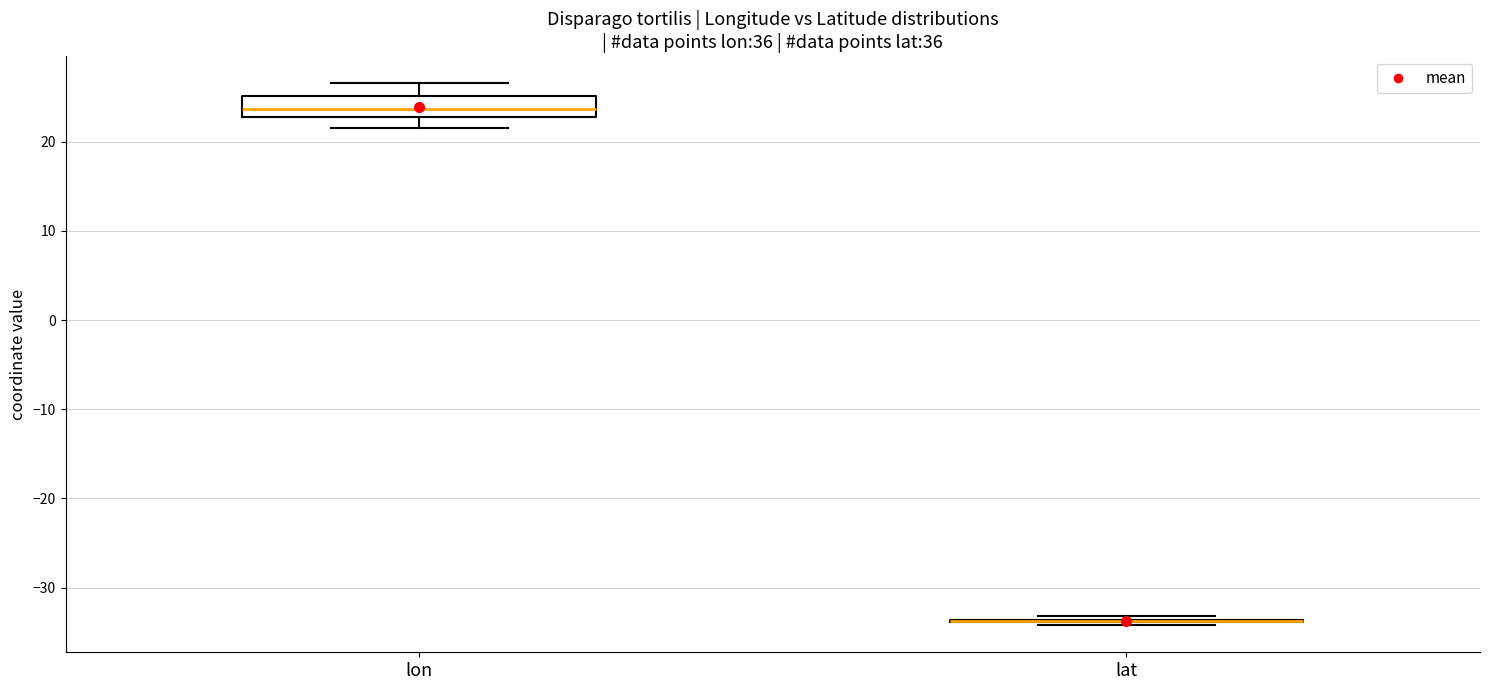

Reading left to right, transcribe this box plot: for each box, give where its median line is, the range the box spans, and where its two whiskers end, as read against the y-axis. The values are not printed on the chart, so give them approximately, as read against the axis.

lon: median 24, box 23 to 25, whiskers 22 to 27
lat: box collapsed to a line at -34, whiskers -34 to -33